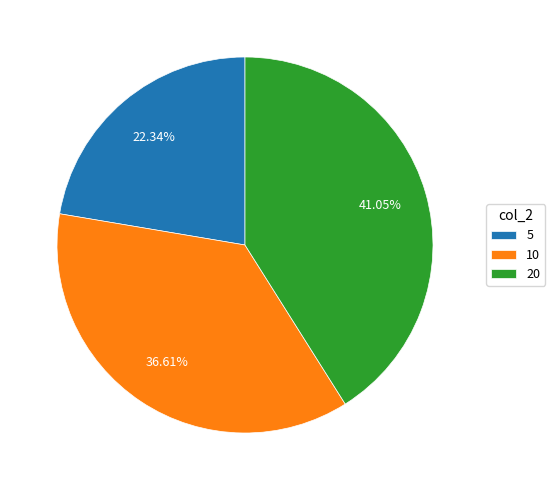

Does any single category account for the majority?

No